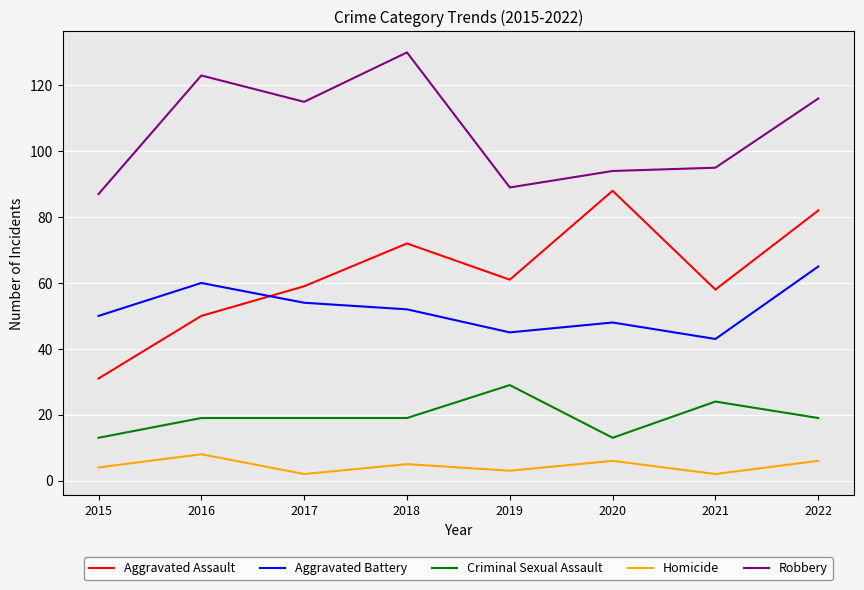

Reading right to left, list all the values displayed in this chart.

Aggravated Assault: 82	58	88	61	72	59	50	31
Aggravated Battery: 65	43	48	45	52	54	60	50
Criminal Sexual Assault: 19	24	13	29	19	19	19	13
Homicide: 6	2	6	3	5	2	8	4
Robbery: 116	95	94	89	130	115	123	87